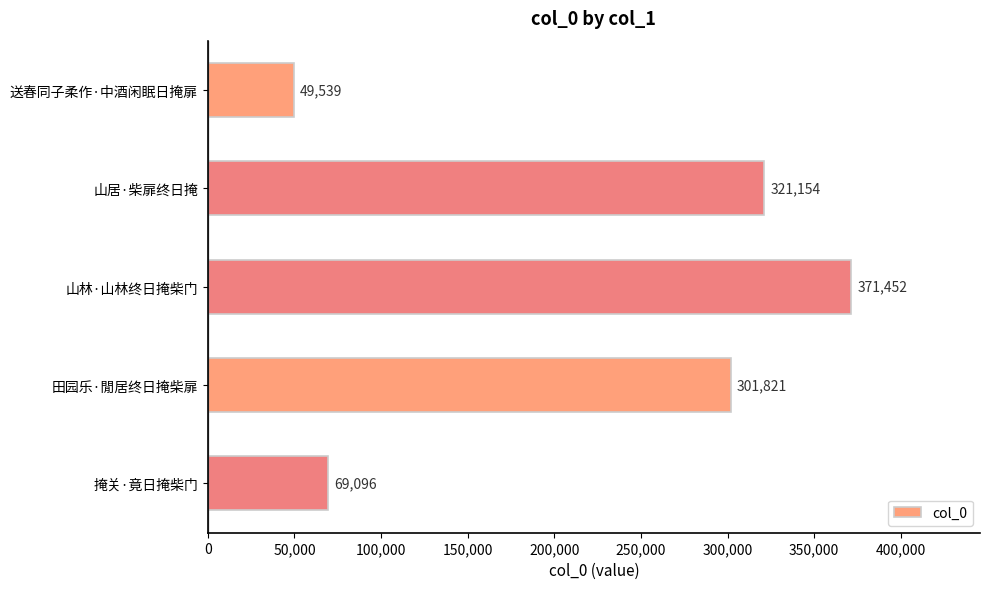

Reading top to bottom, what are all the values shown in this chart?

送春同子柔作·中酒闲眠日掩扉=49539	山居·柴扉终日掩=321154	山林·山林终日掩柴门=371452	田园乐·閒居终日掩柴扉=301821	掩关·竟日掩柴门=69096